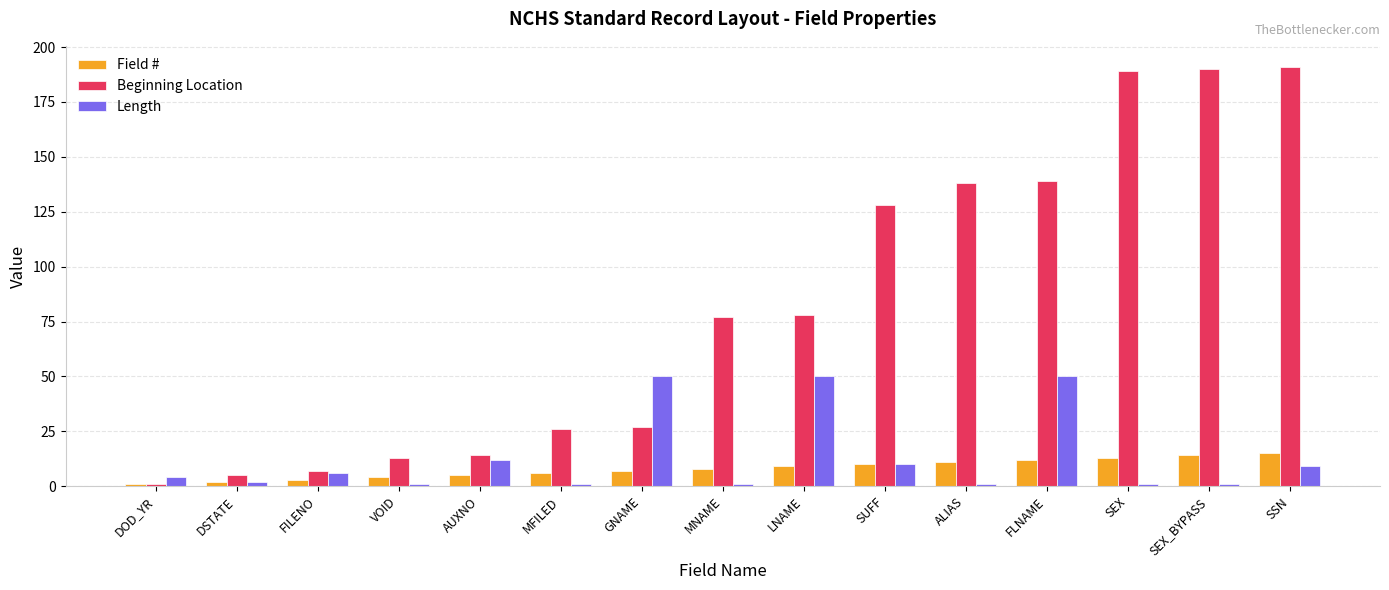

Is it true that Field # equals 9 at LNAME?

True